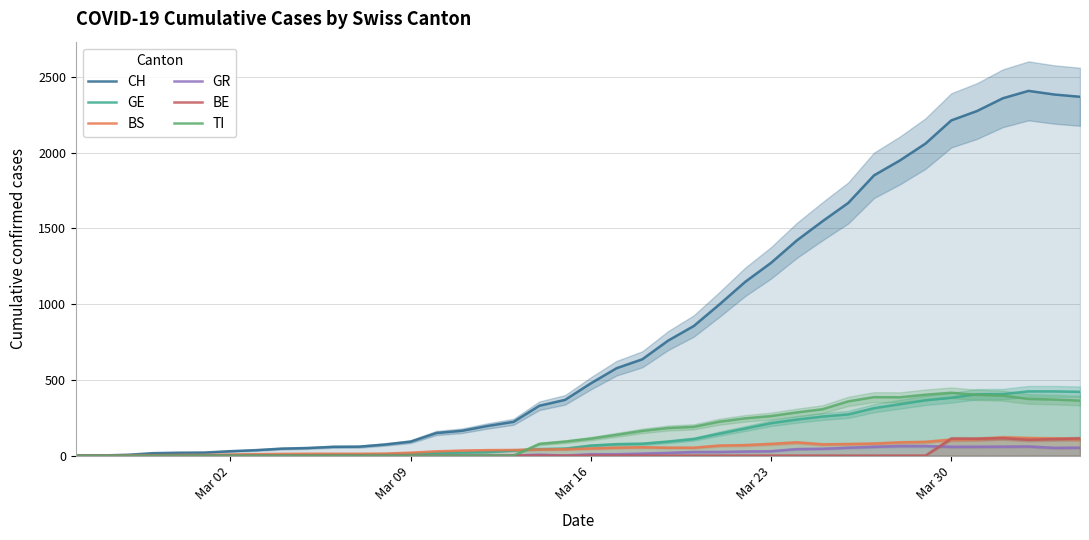

What is the highest value of the GE series?

424